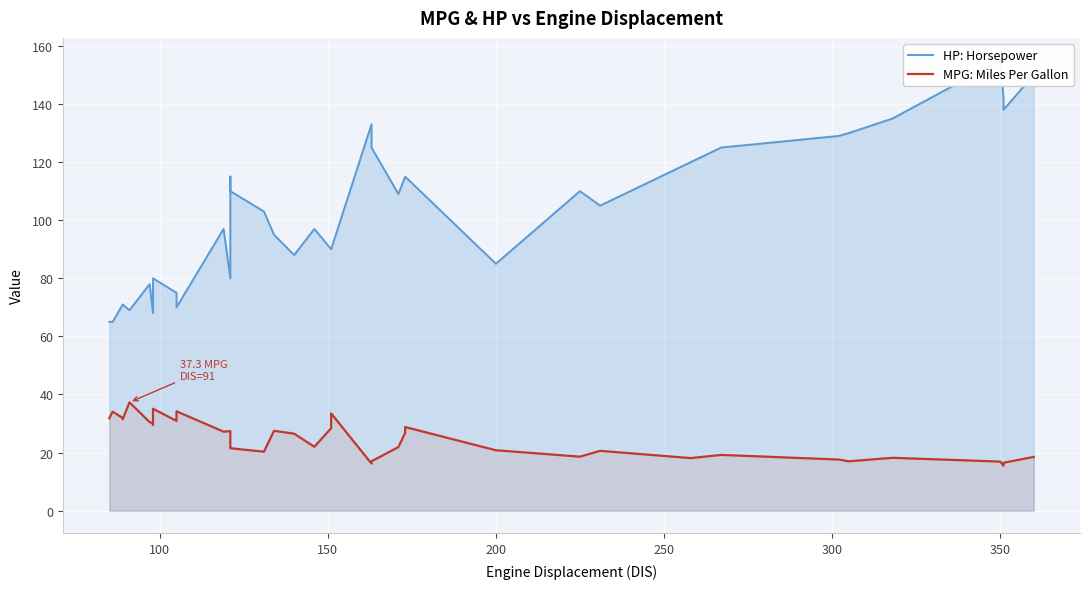

True or false: HP: Horsepower has more than 2 points higher than both neighbors.

True